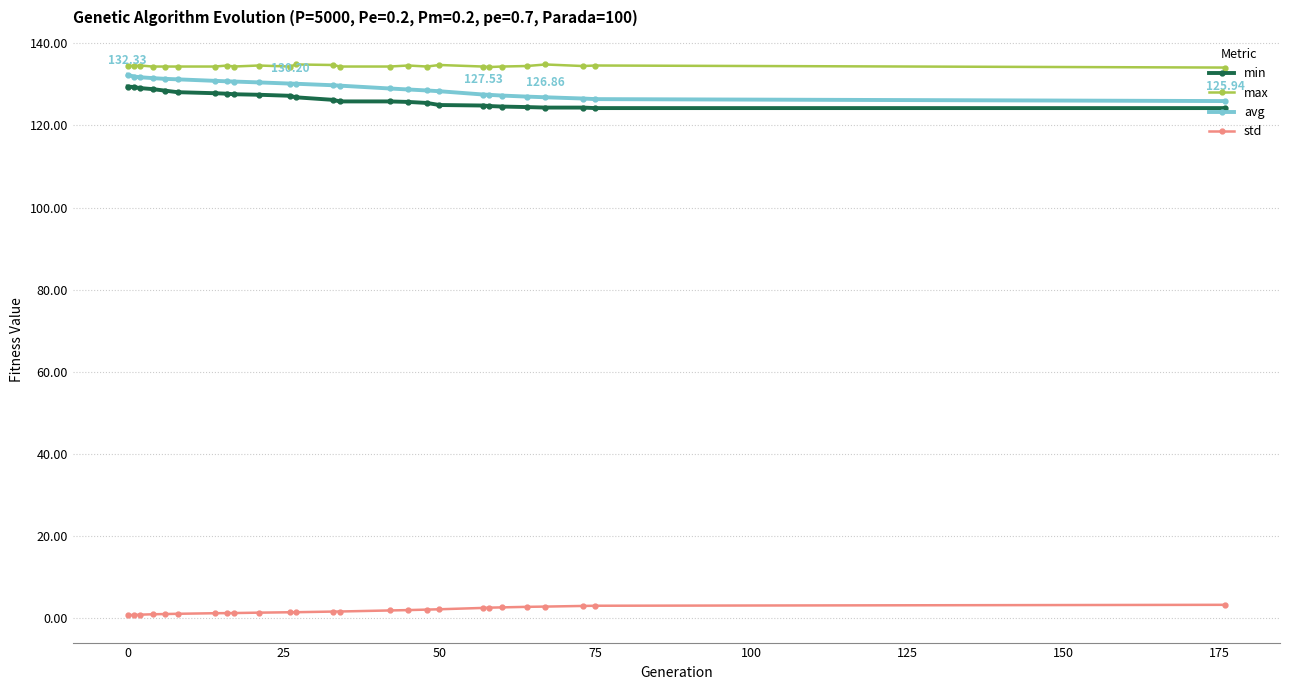

True or false: max and avg cross at least once.

False